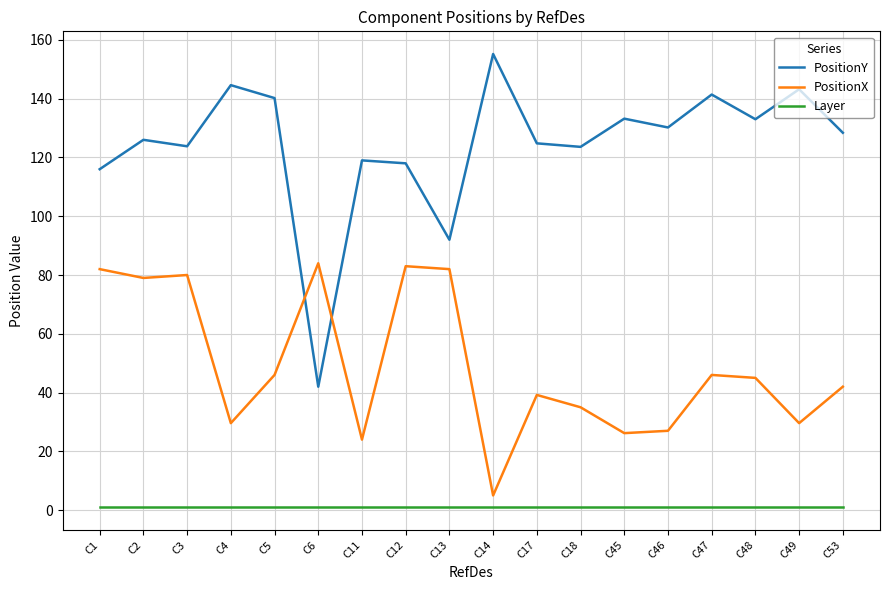

True or false: Layer and PositionX intersect in this chart.

False